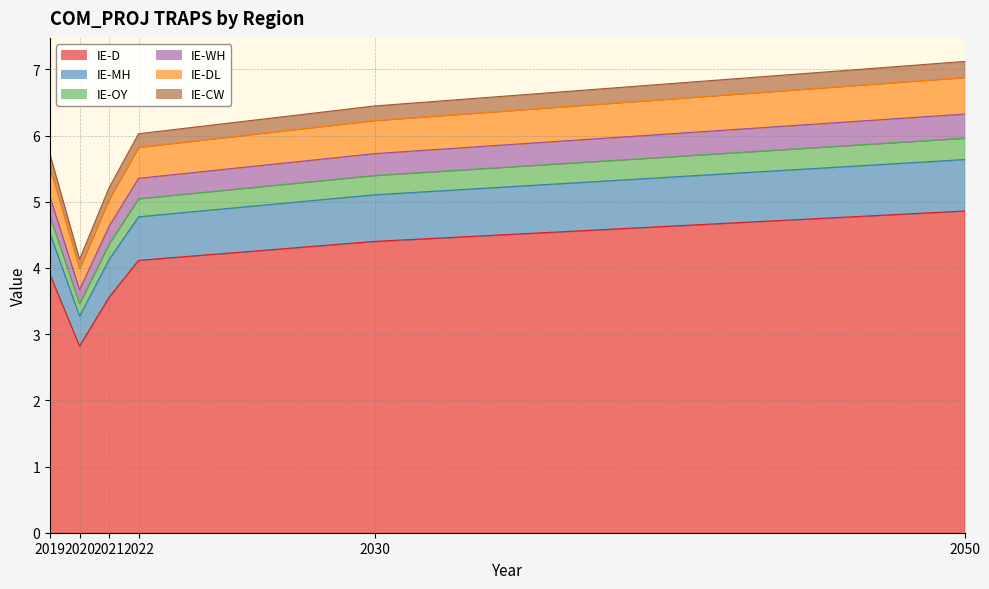

The IE-D series shows 7.6 at 2030. True or false?

False